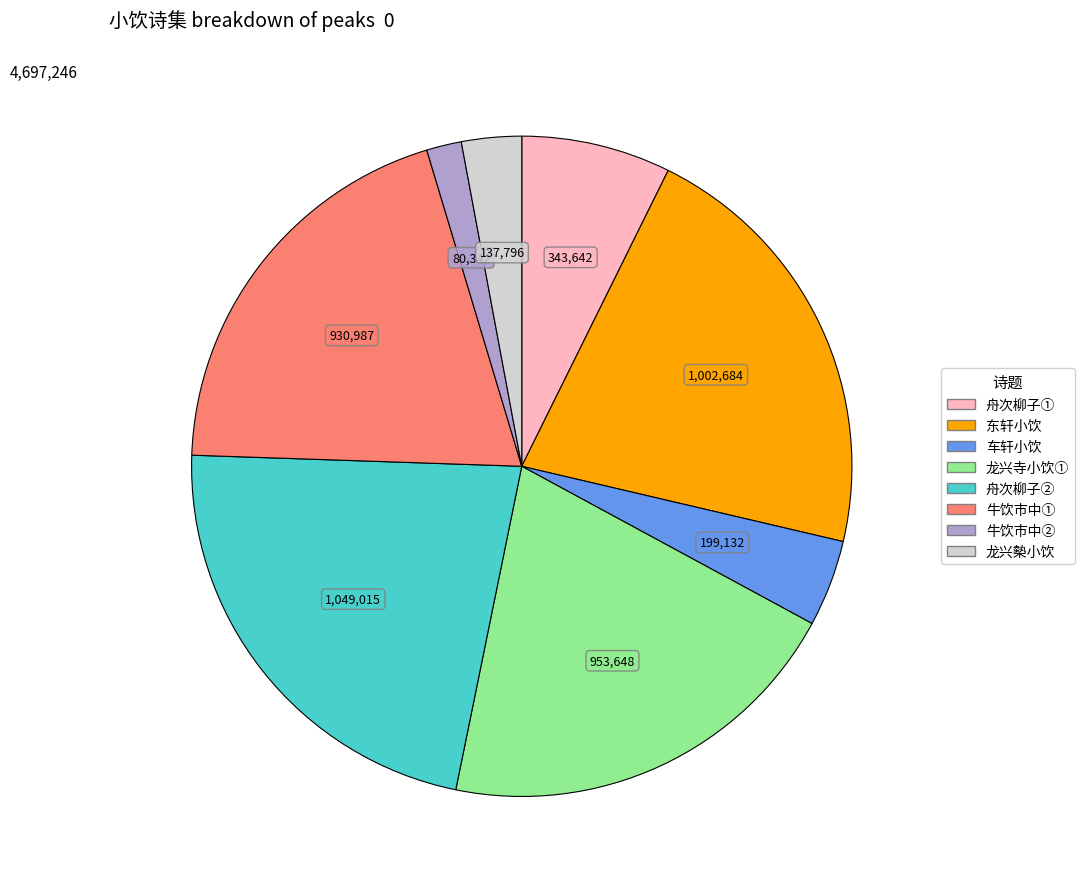

Is there a majority slice in this chart?

No